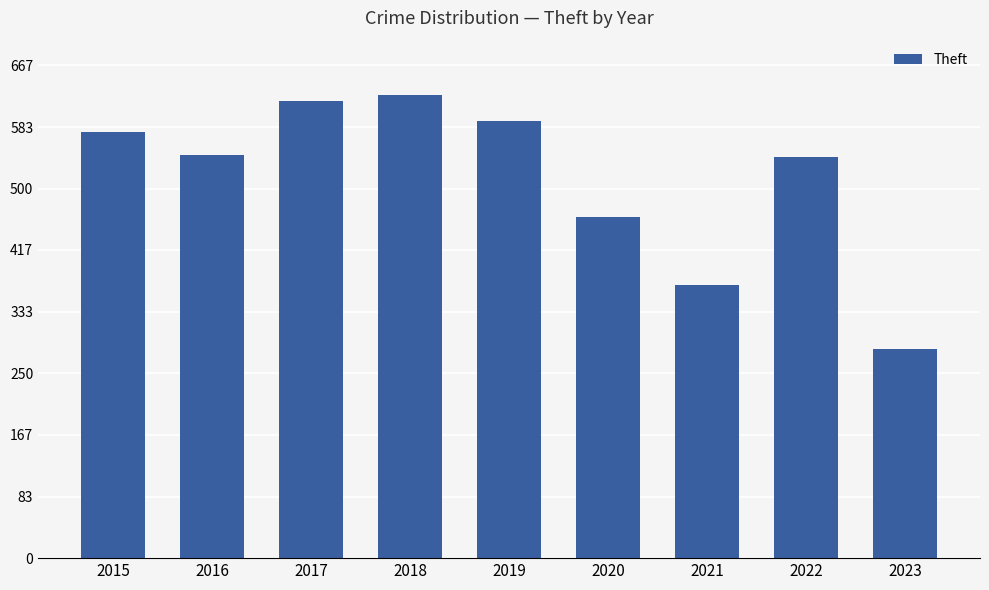

At which label does the data first exceed 546?

2015